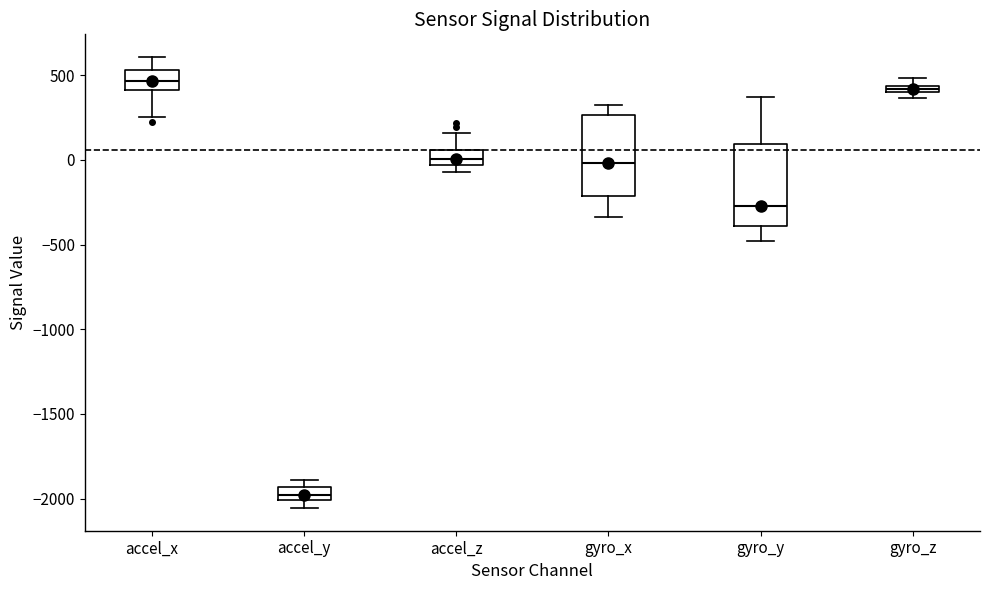

Which box's median line is the lowest?

accel_y